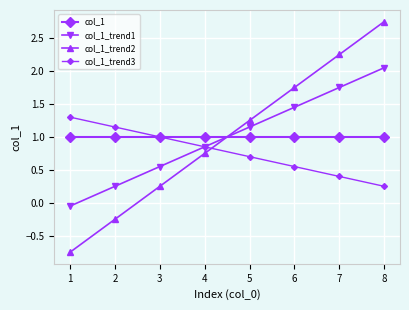

How many lines are shown in the chart?

4